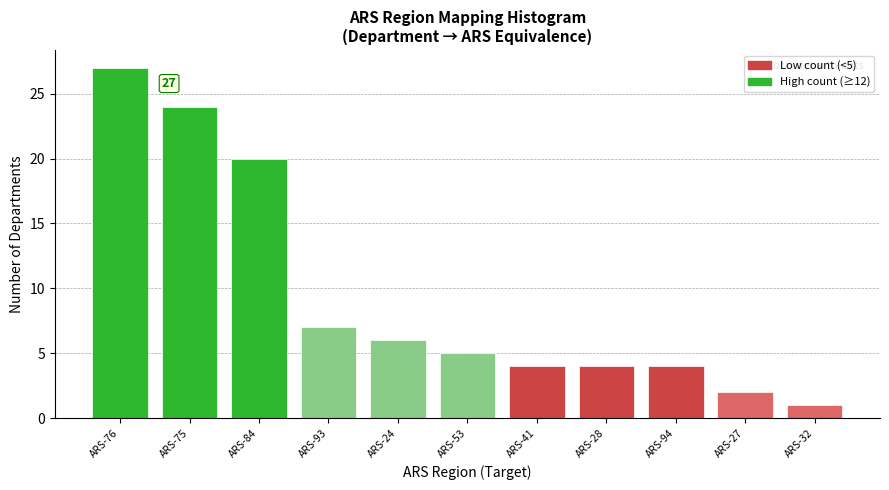

Reading right to left, list all the values displayed in this chart.

1	2	4	4	4	5	6	7	20	24	27